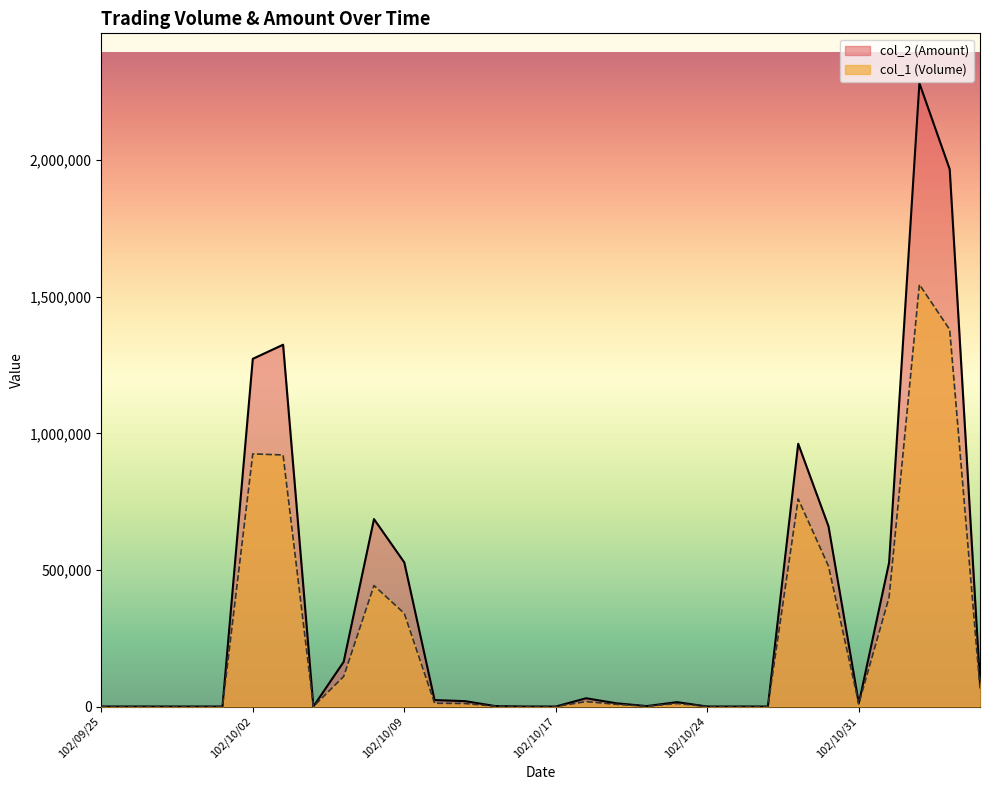

What is the maximum value for col_2 (Amount)?

2282120